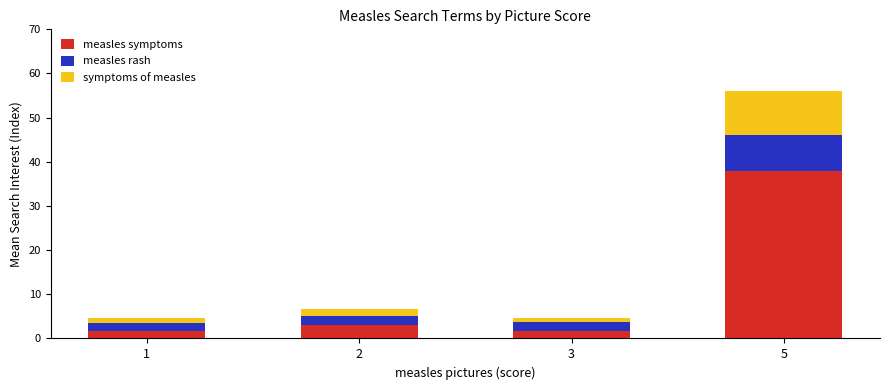

What is the difference between the maximum and minimum values in the measles symptoms series?

36.3